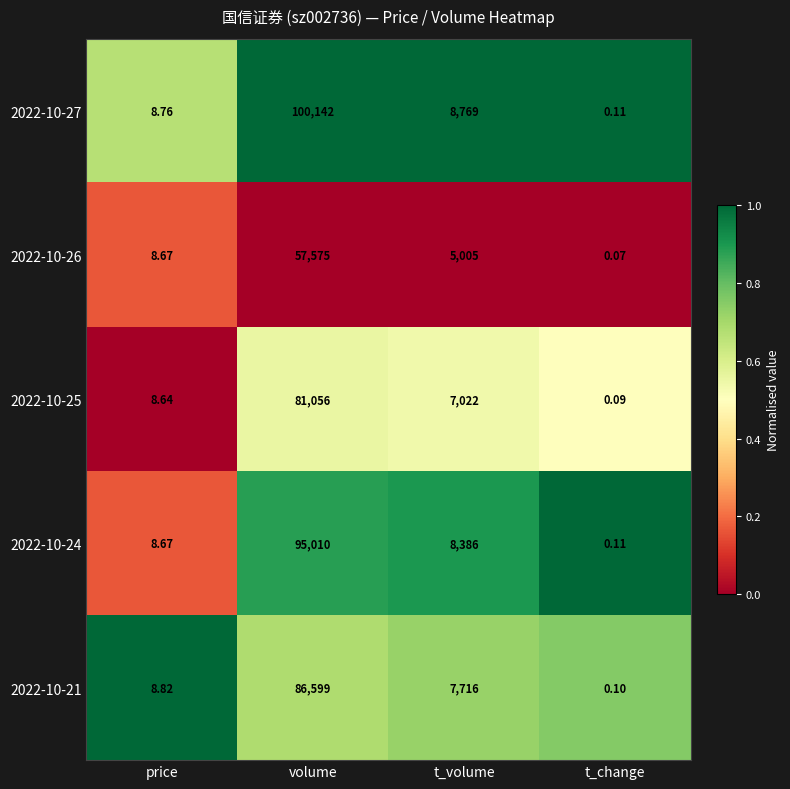

Rank the series by their maximum value, from lowest to highest.

2022-10-26, 2022-10-25, 2022-10-21, 2022-10-24, 2022-10-27